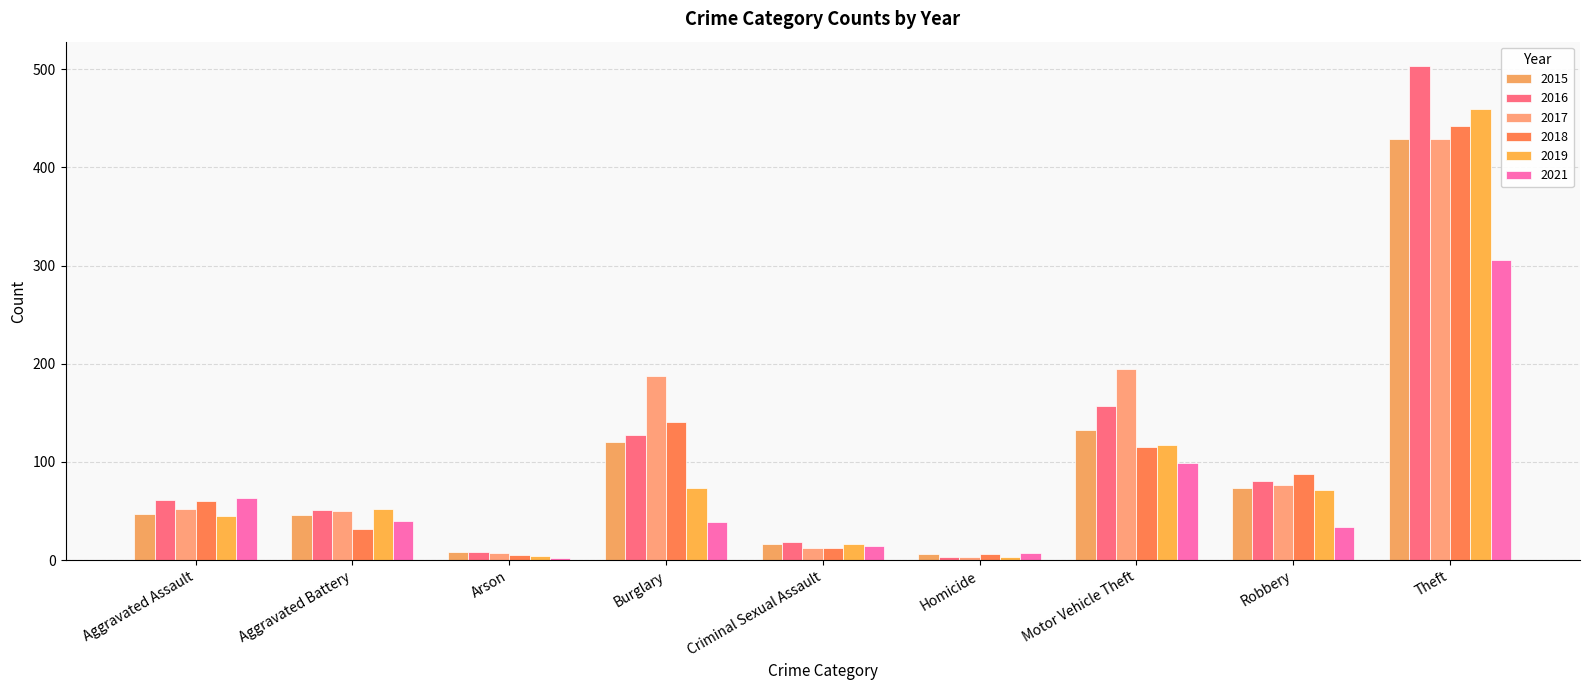

Is it true that 2016 equals 51 at Aggravated Battery?

True